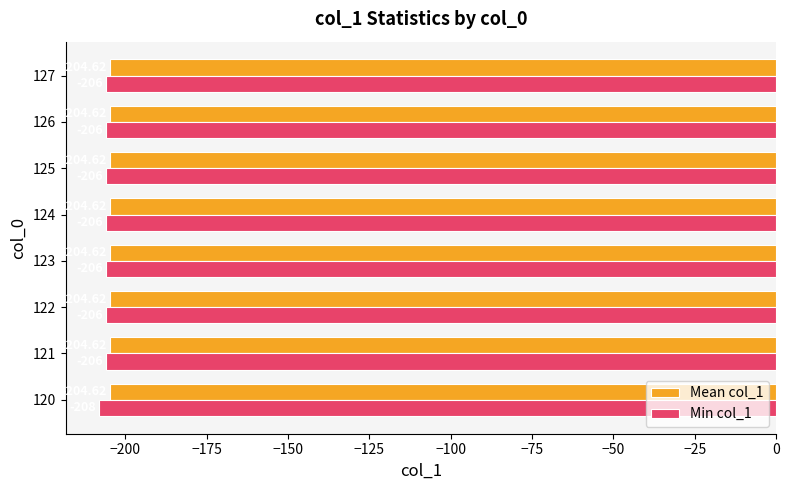

Rank the series by their average value, from lowest to highest.

Min col_1, Mean col_1